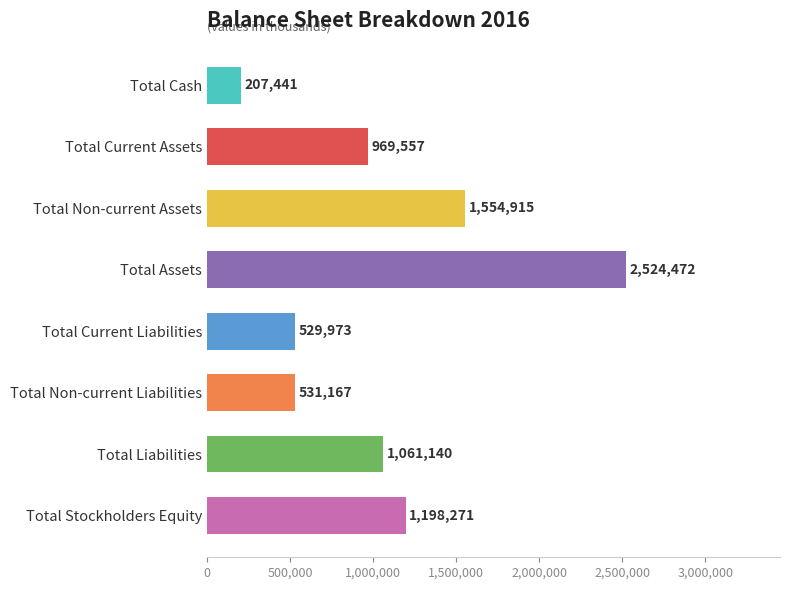

Which category has the lowest value across all series?

Total Cash